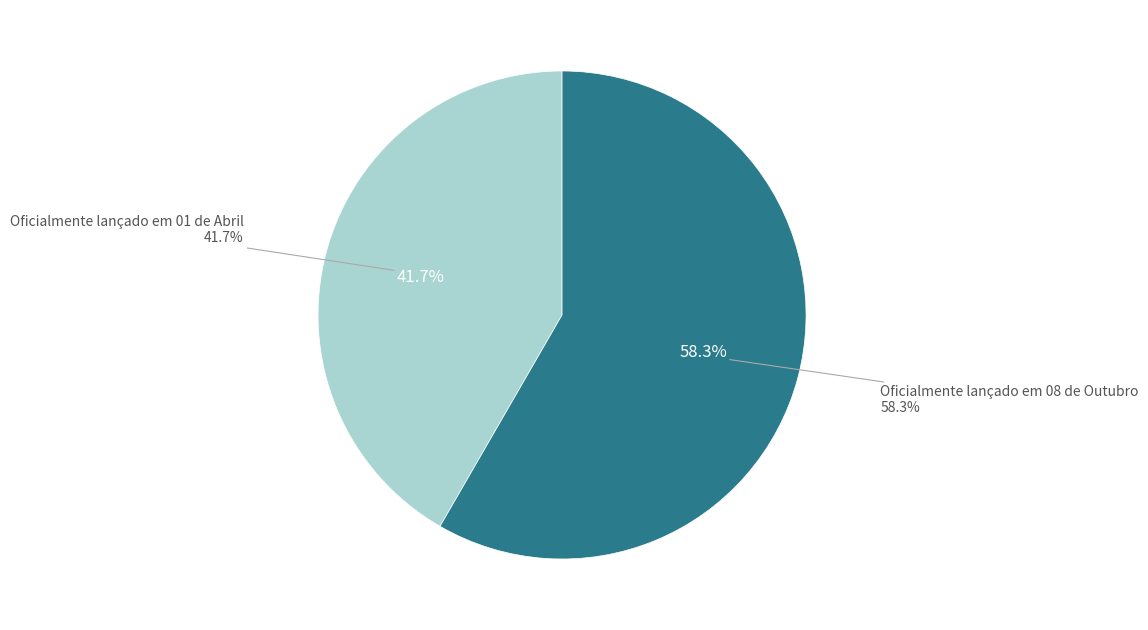

What is the total percentage of Oficialmente lançado em 01 de Abril and Oficialmente lançado em 08 de Outubro?

100.0%